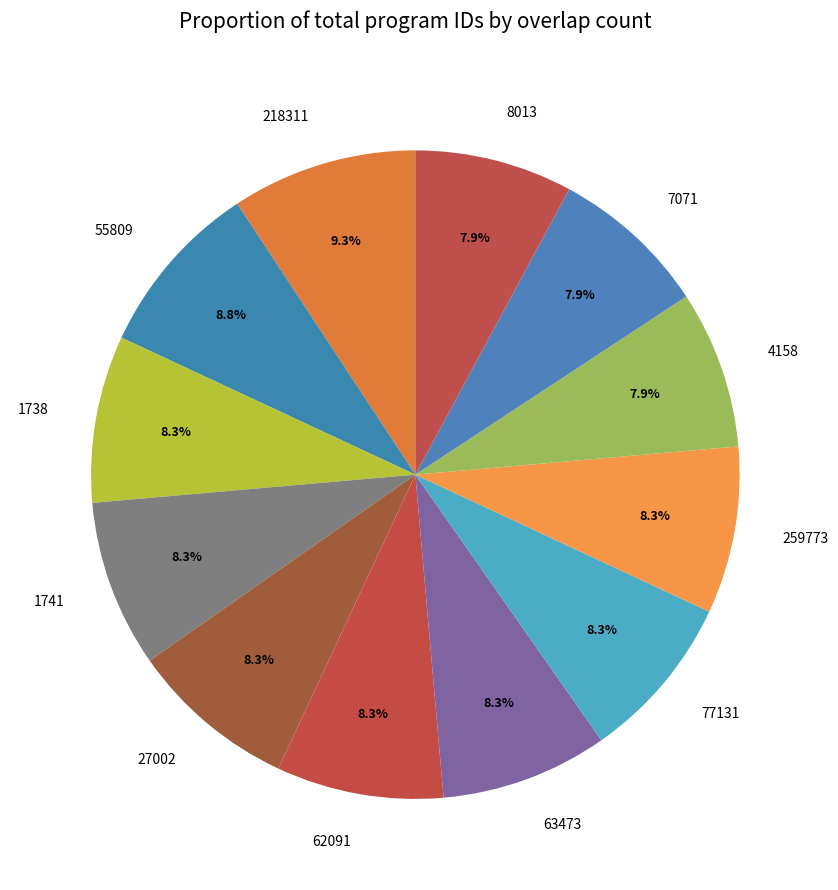

Does any single category account for the majority?

No